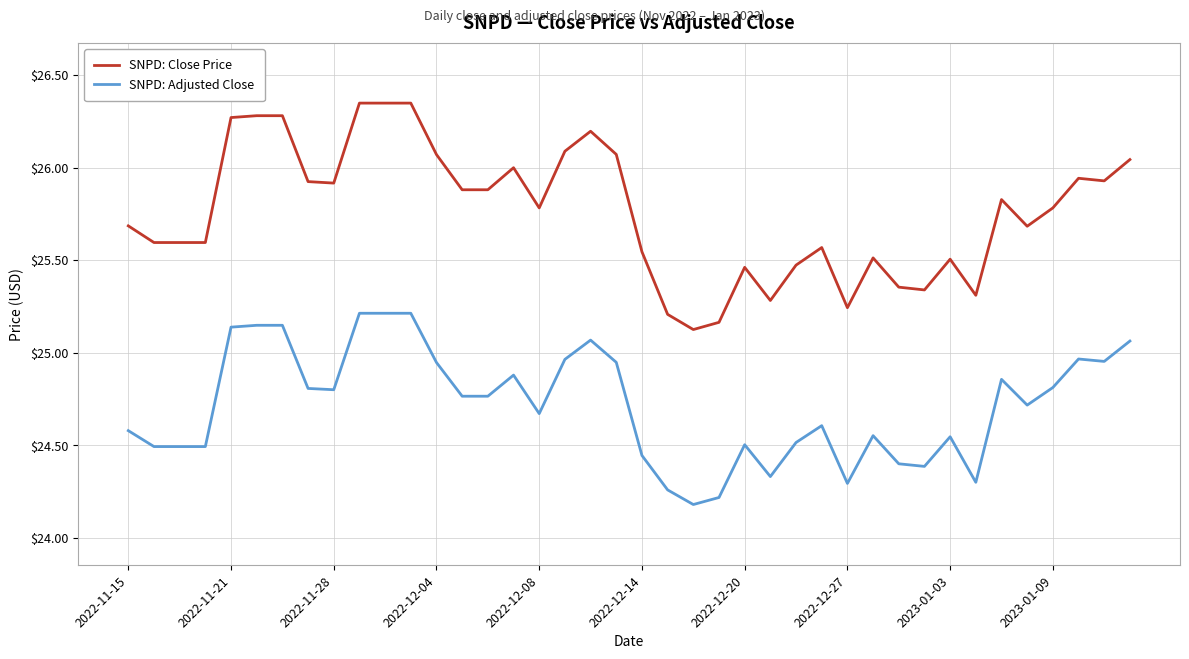

What is the difference between the maximum and minimum values in the SNPD: Close Price series?

1.2